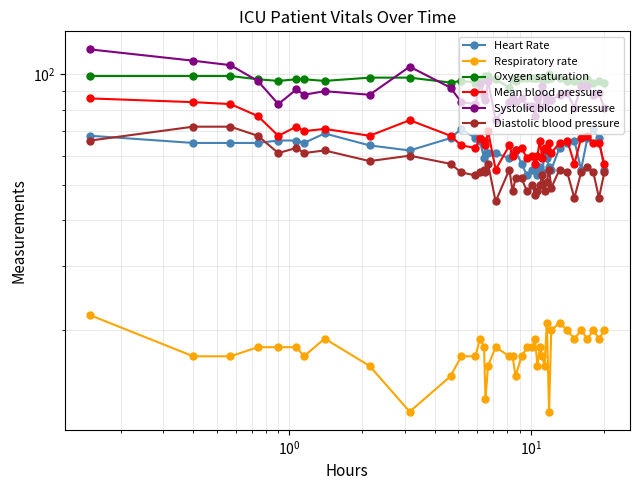

How many data points in Heart Rate are above 63?

19